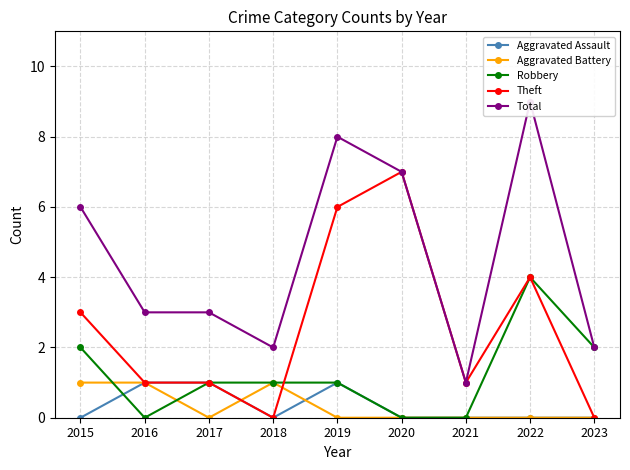

At 2017, list the series in order from smallest to largest.

Aggravated Battery, Aggravated Assault, Robbery, Theft, Total